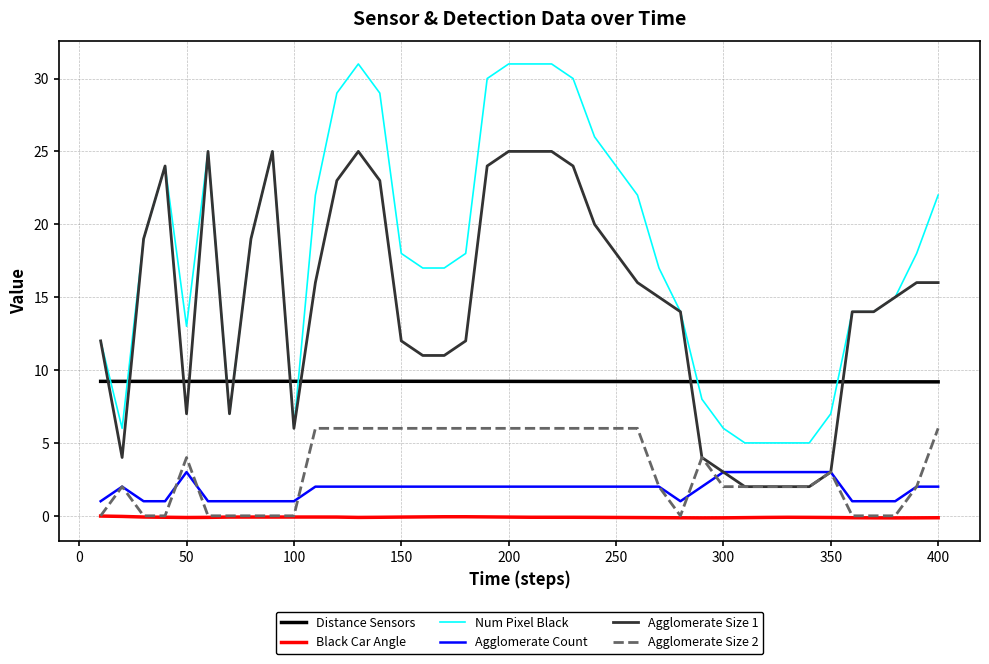

Which series has the largest total across all categories?

Num Pixel Black